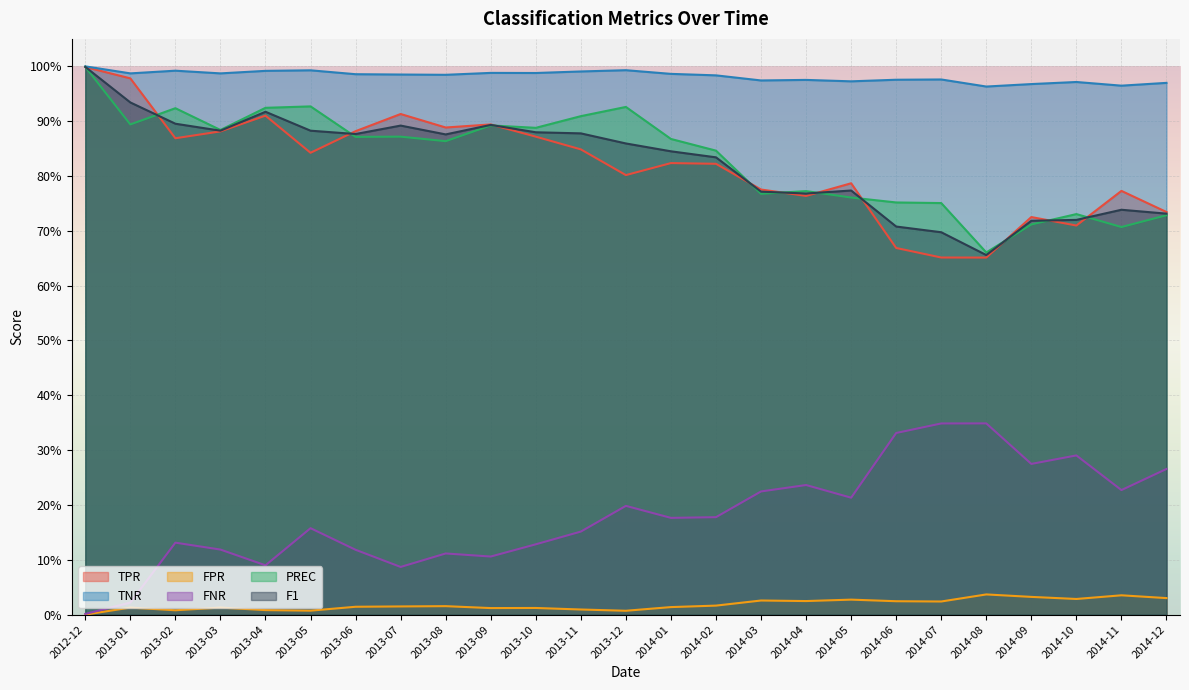

Which has a higher value, 2014-04 or 2014-12?

2014-04